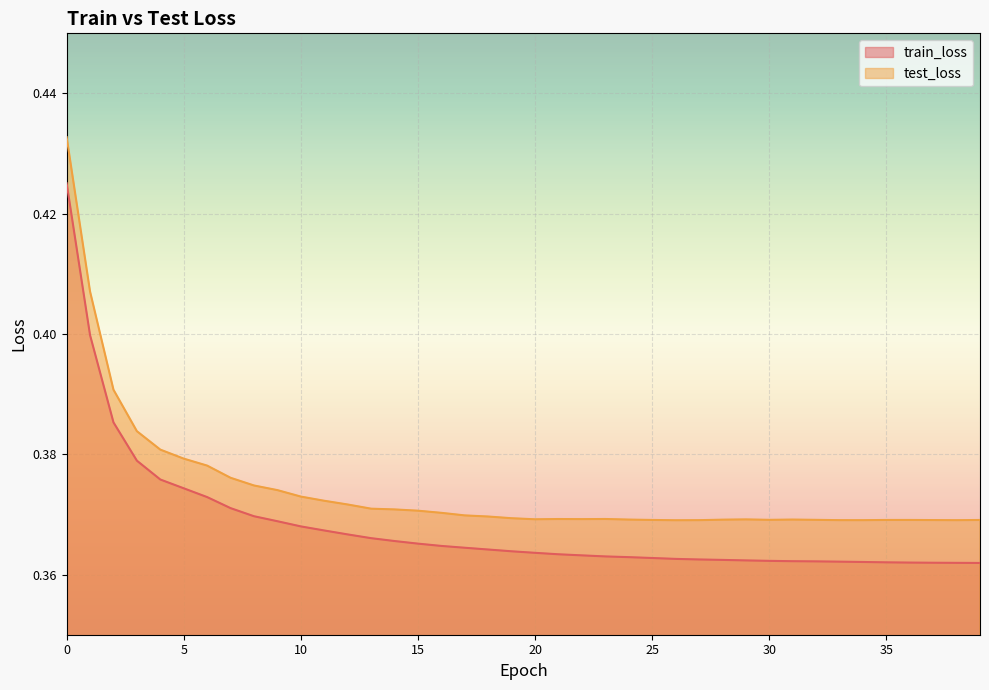

The test_loss series shows 0.2 at 15. True or false?

False